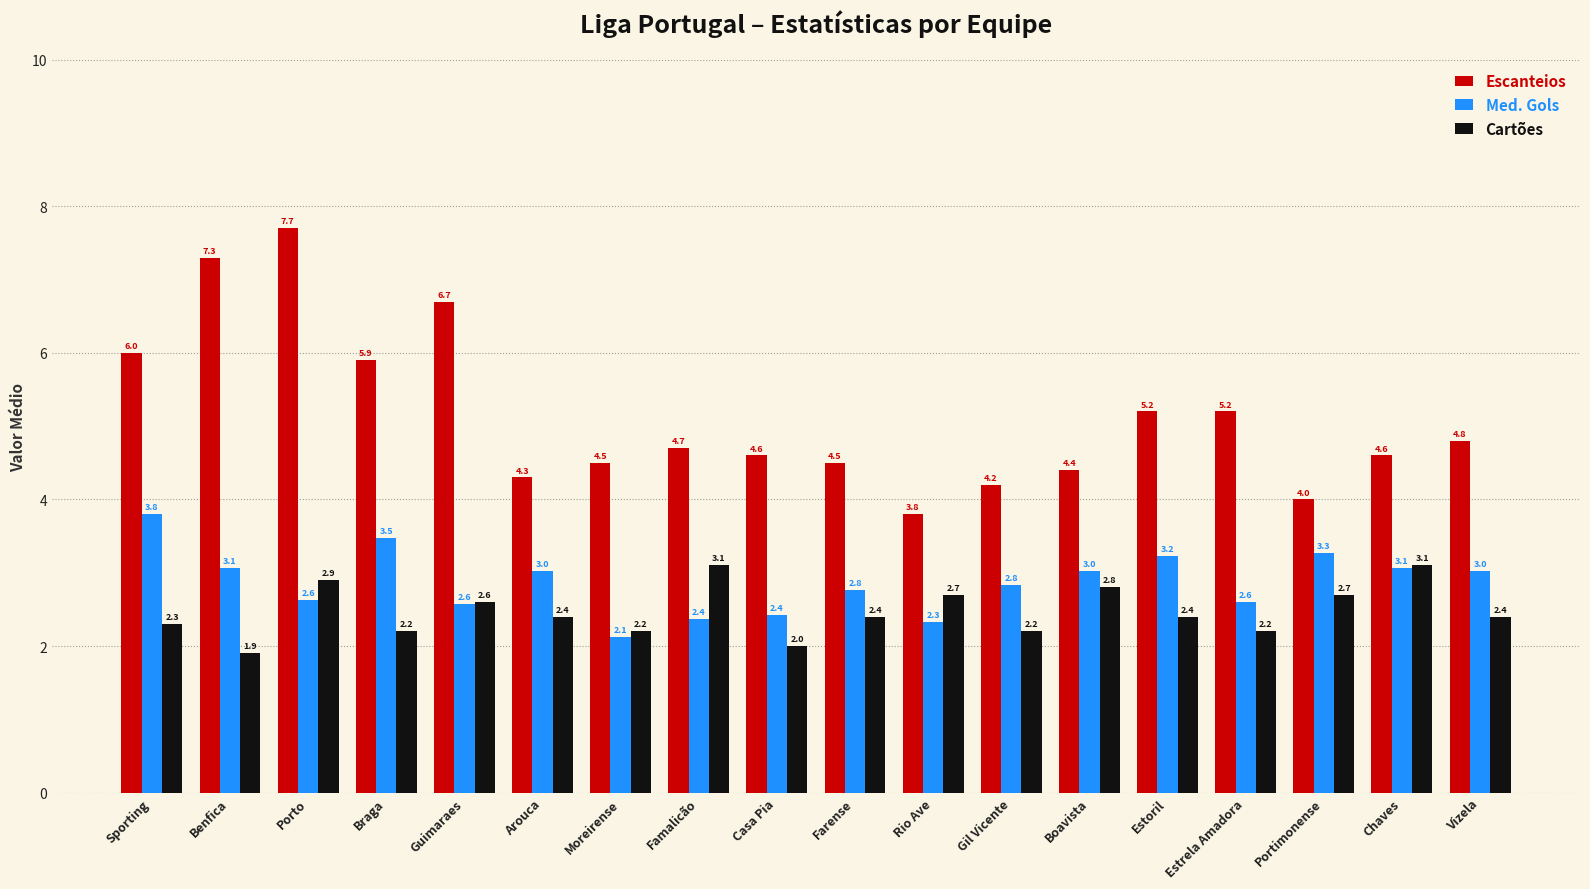

Where does the Cartões series first go above 2?

Sporting